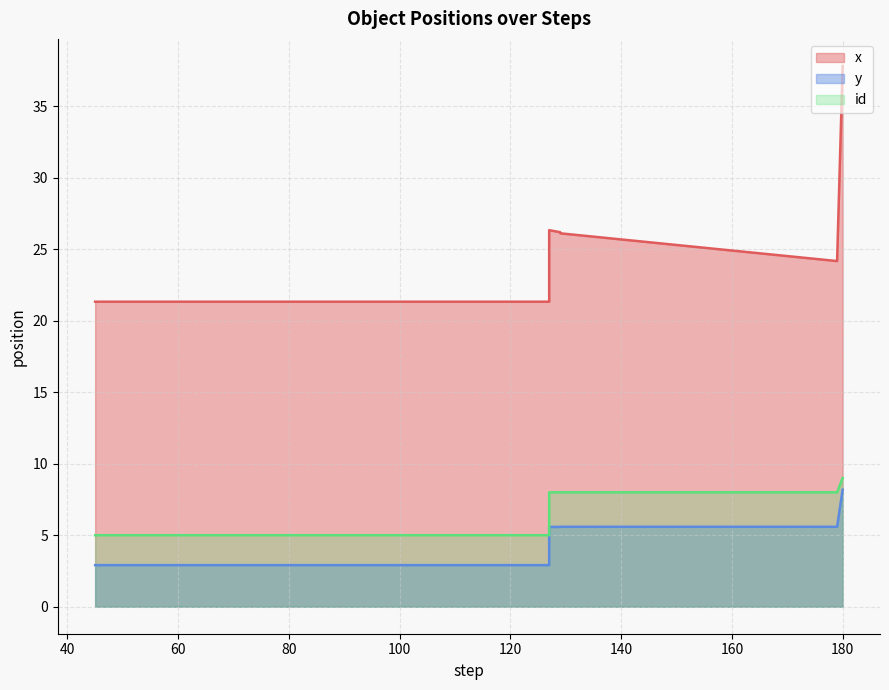

What is the lowest value of the x series?

21.3